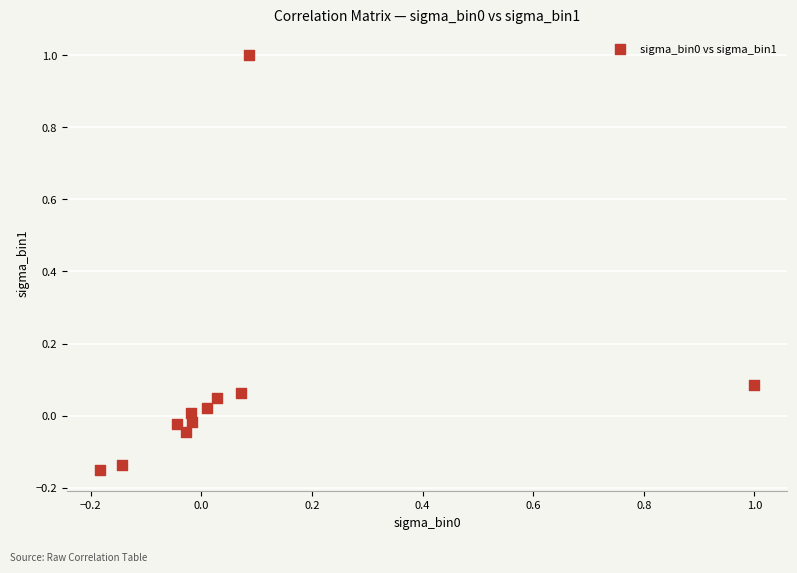

What is the range of X values (max minus min)?

1.2